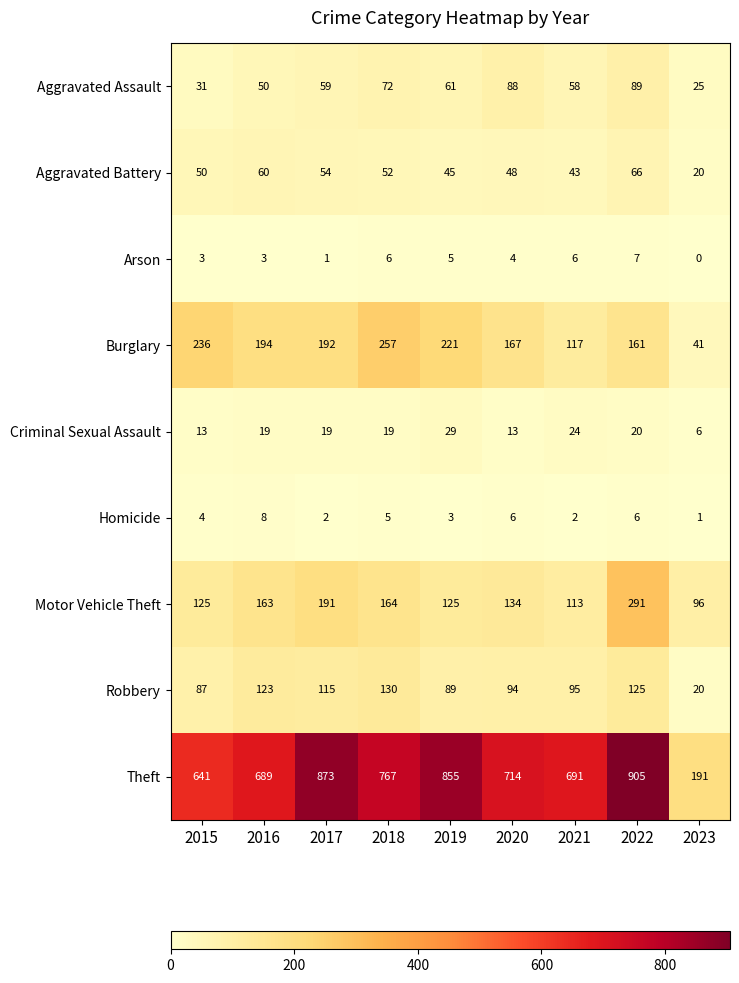

The Criminal Sexual Assault series shows 34 at 2022. True or false?

False